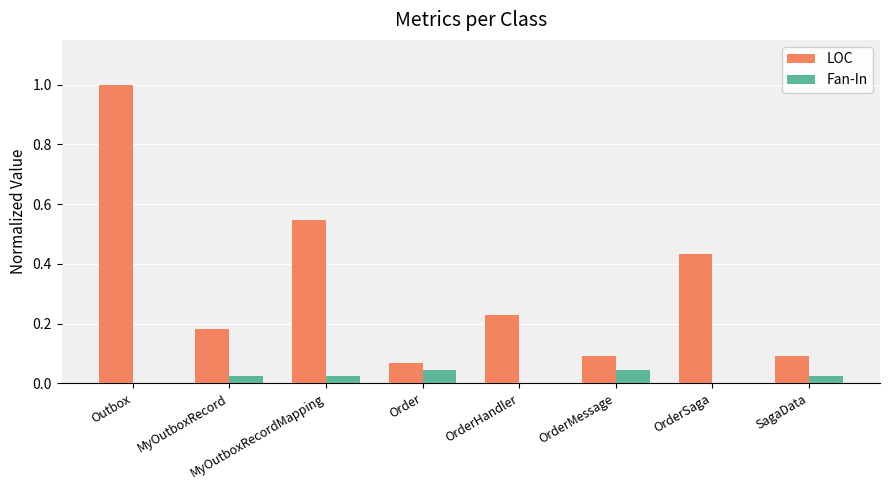

What is the maximum value shown in the chart?

1.0